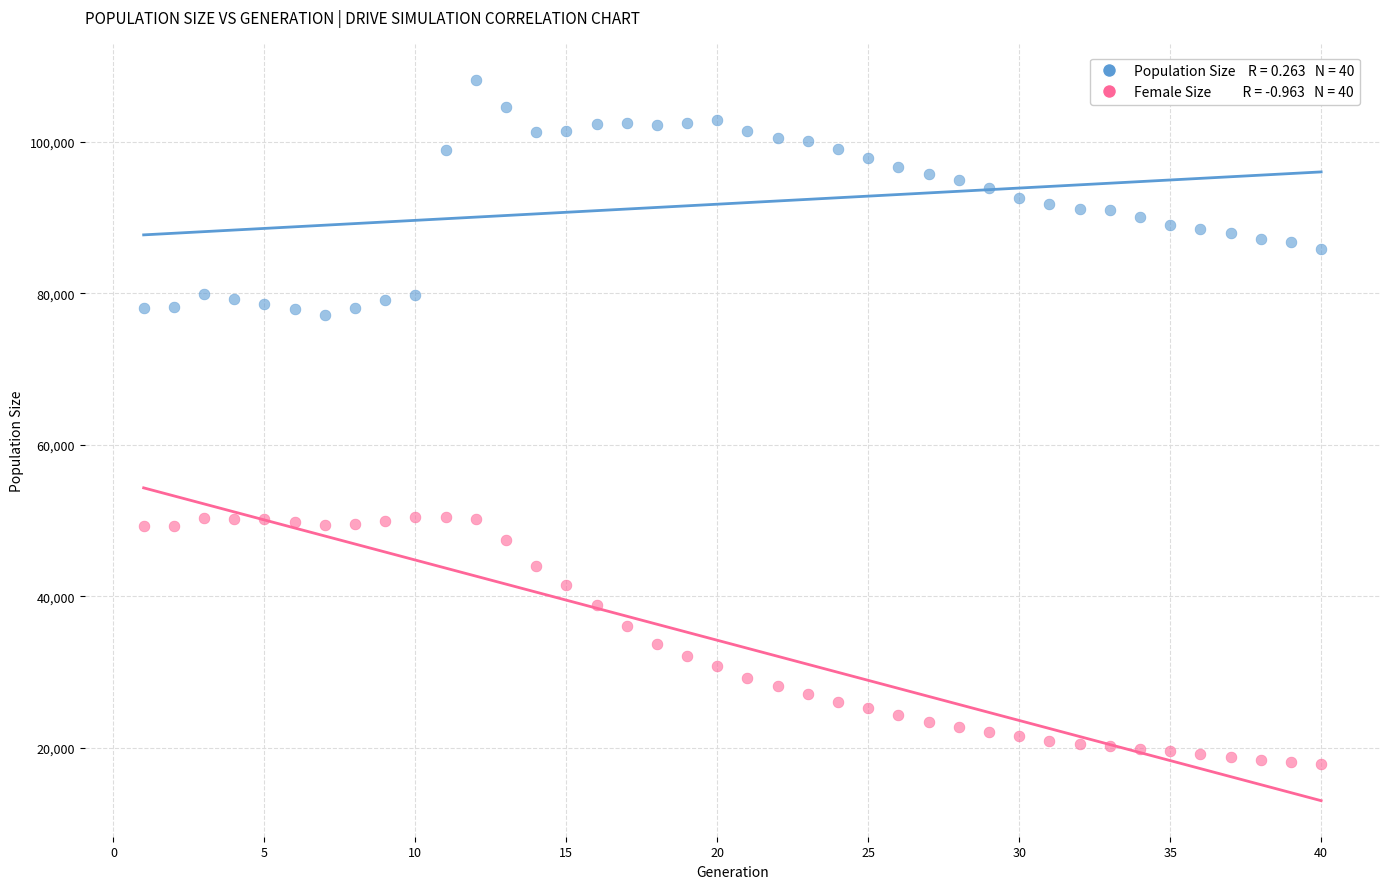

Across all data points, what is the range of X values (max minus min)?

39